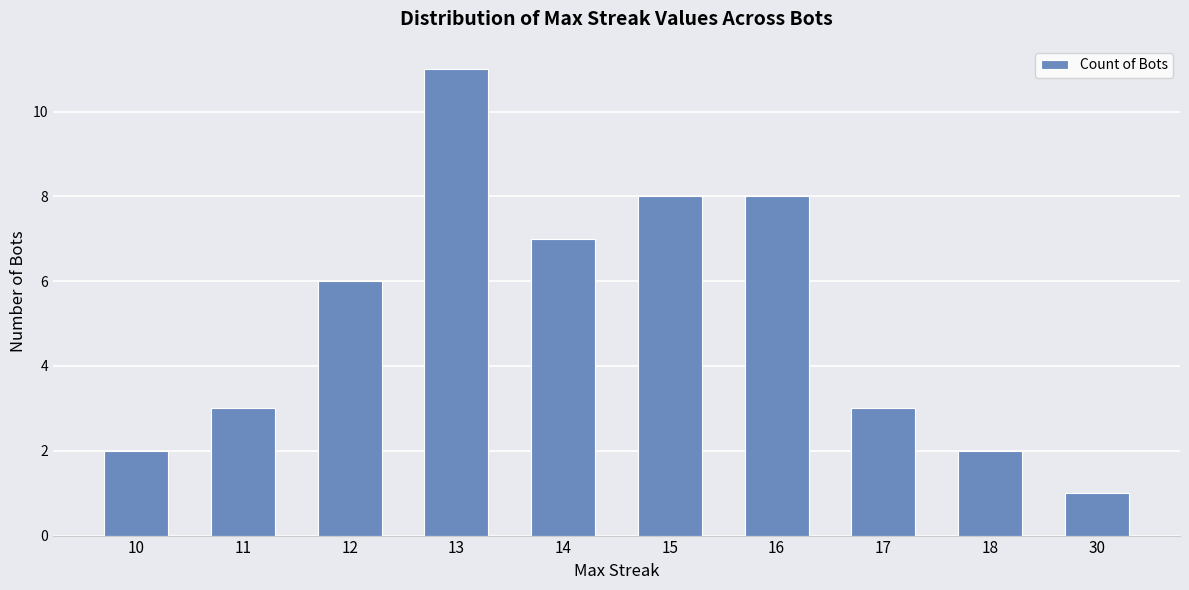

How many data points does each series have?

10